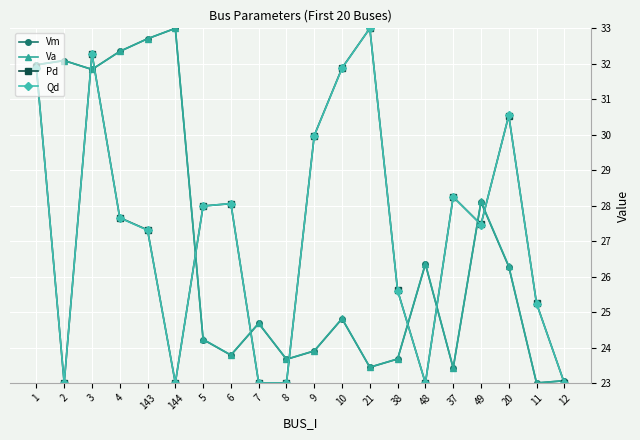

What is the difference between the maximum and minimum values in the Qd series?

10.0